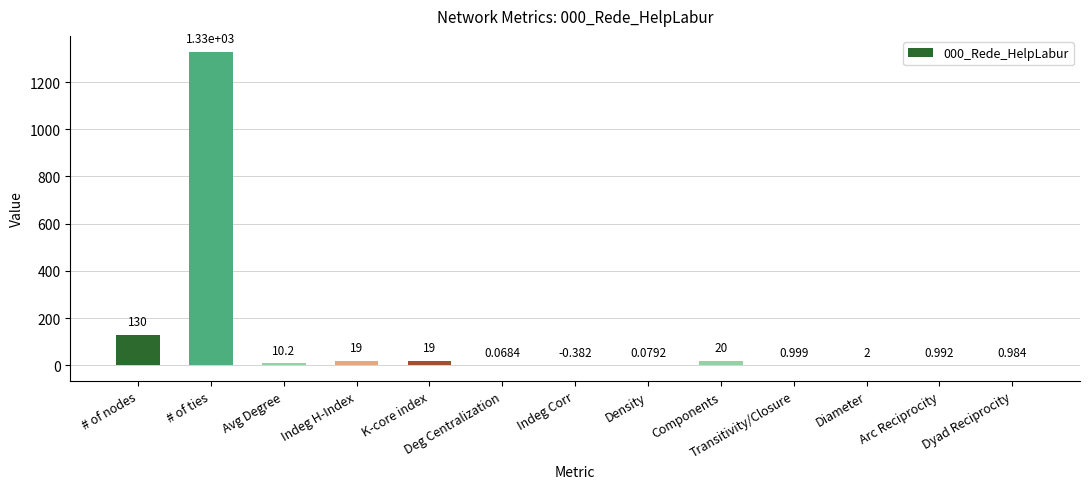

What is the change in value from # of nodes to Indeg H-Index?

-111.0